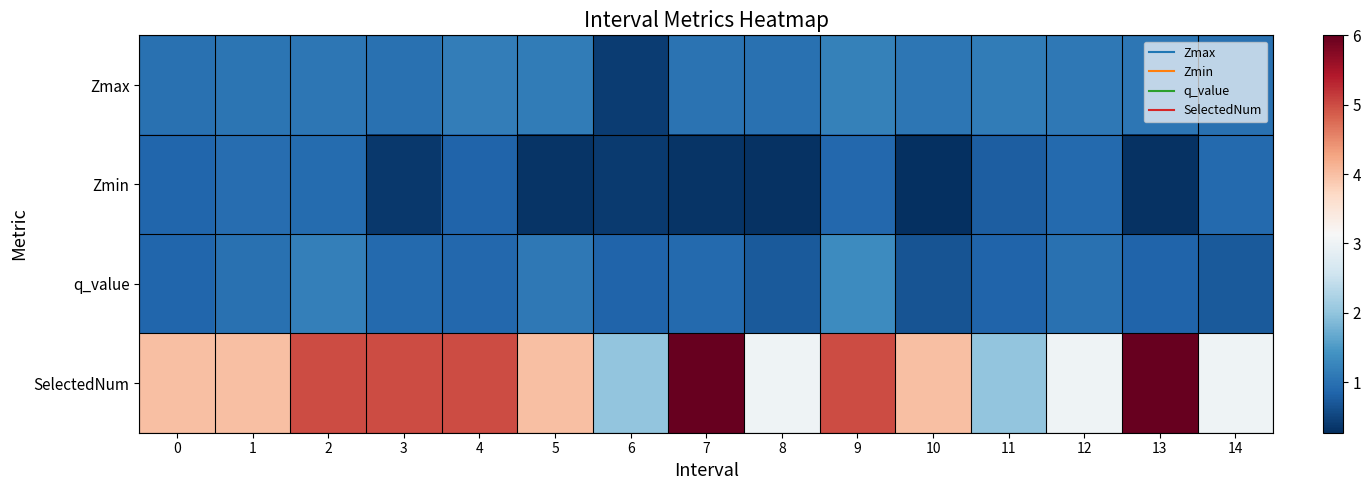

Rank the series at 6 from highest to lowest value.

SelectedNum, q_value, Zmax, Zmin